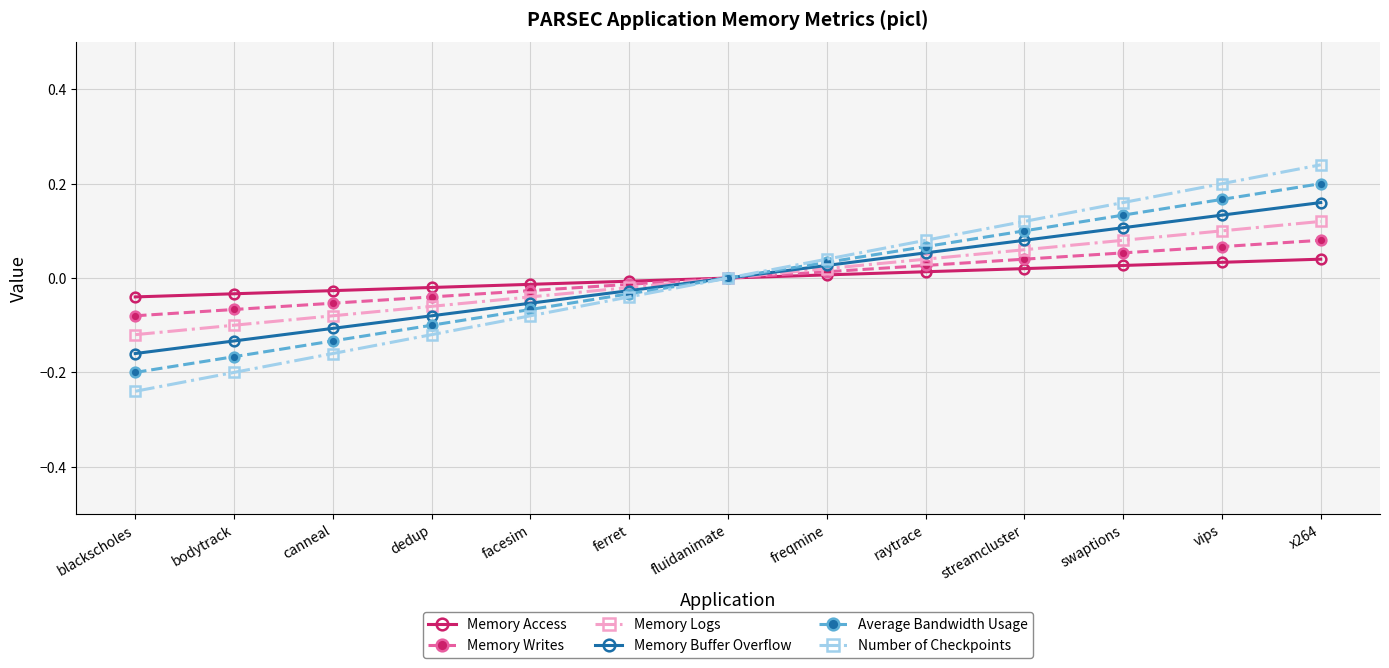

What position from the right is blackscholes?

13